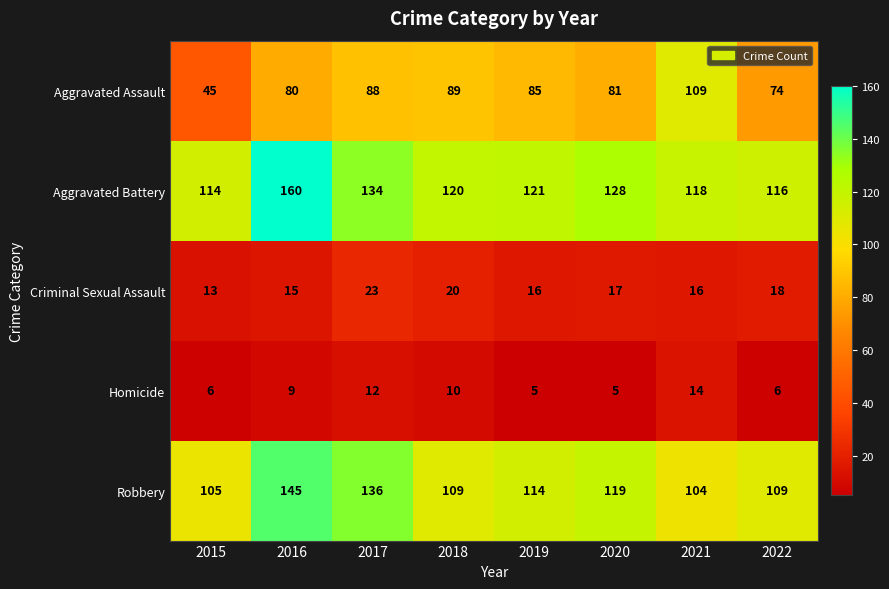

What is the smallest value displayed?

5